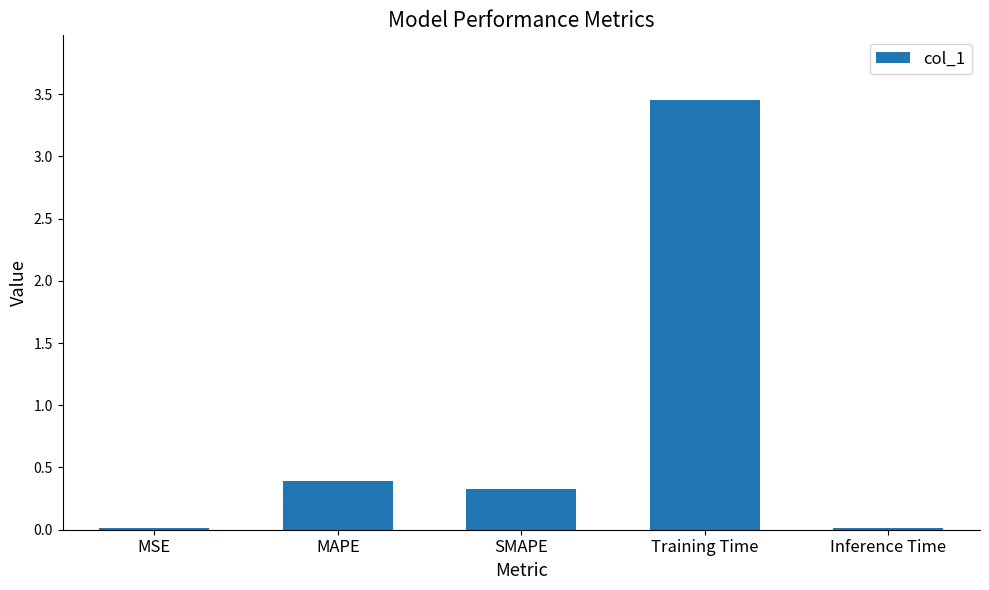

What is the label of the 2nd bar from the right?

Training Time